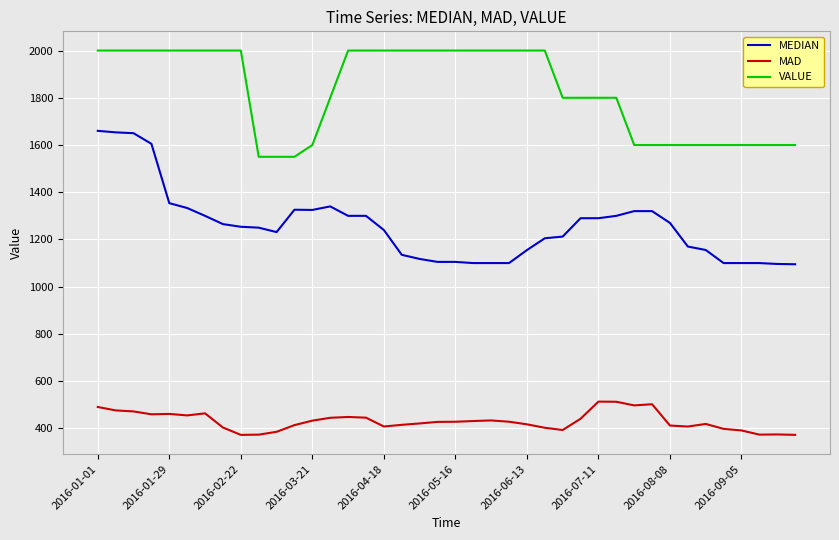

What is the minimum value shown in the chart?

372.5